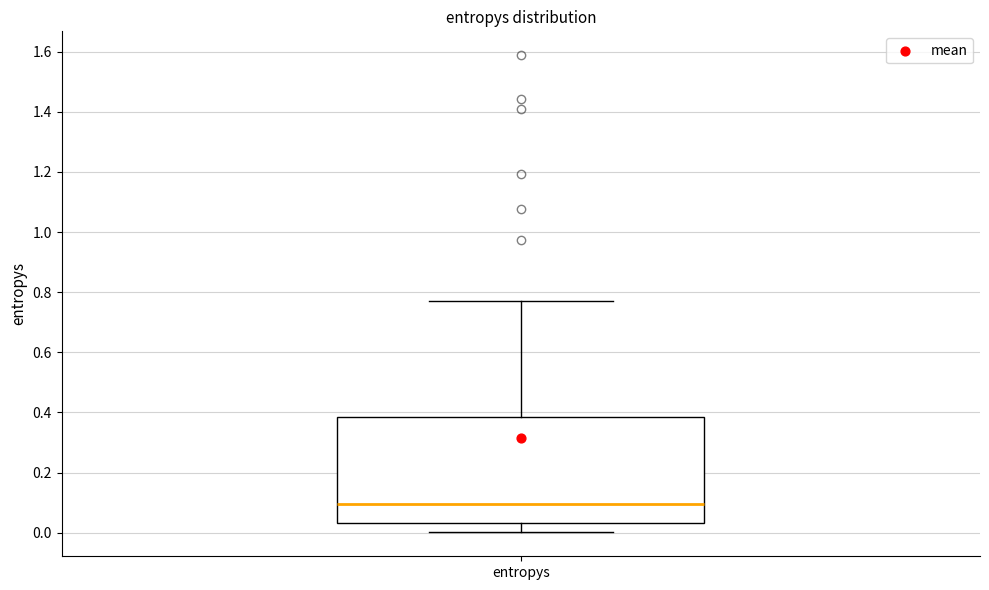

Read this box plot against the y-axis: the position of the median line, the range covered by the box, and the ends of both whiskers. The values are not printed on the chart, so give them approximately, as read against the axis.

median 0.10, box 0.04 to 0.38, whiskers 0.00 to 0.78